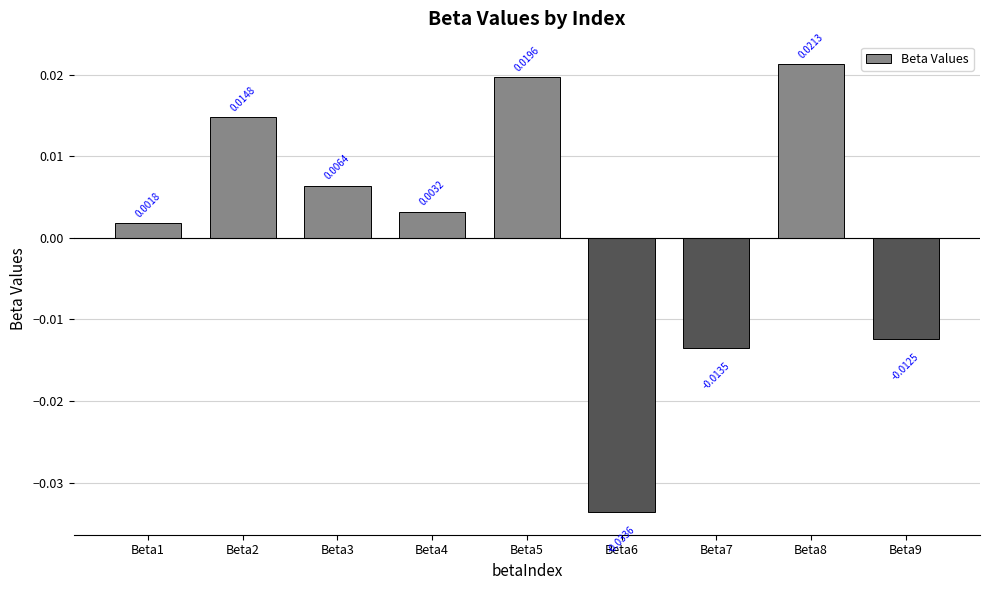

Rank the categories by value from highest to lowest.

Beta8, Beta5, Beta2, Beta3, Beta4, Beta1, Beta9, Beta7, Beta6